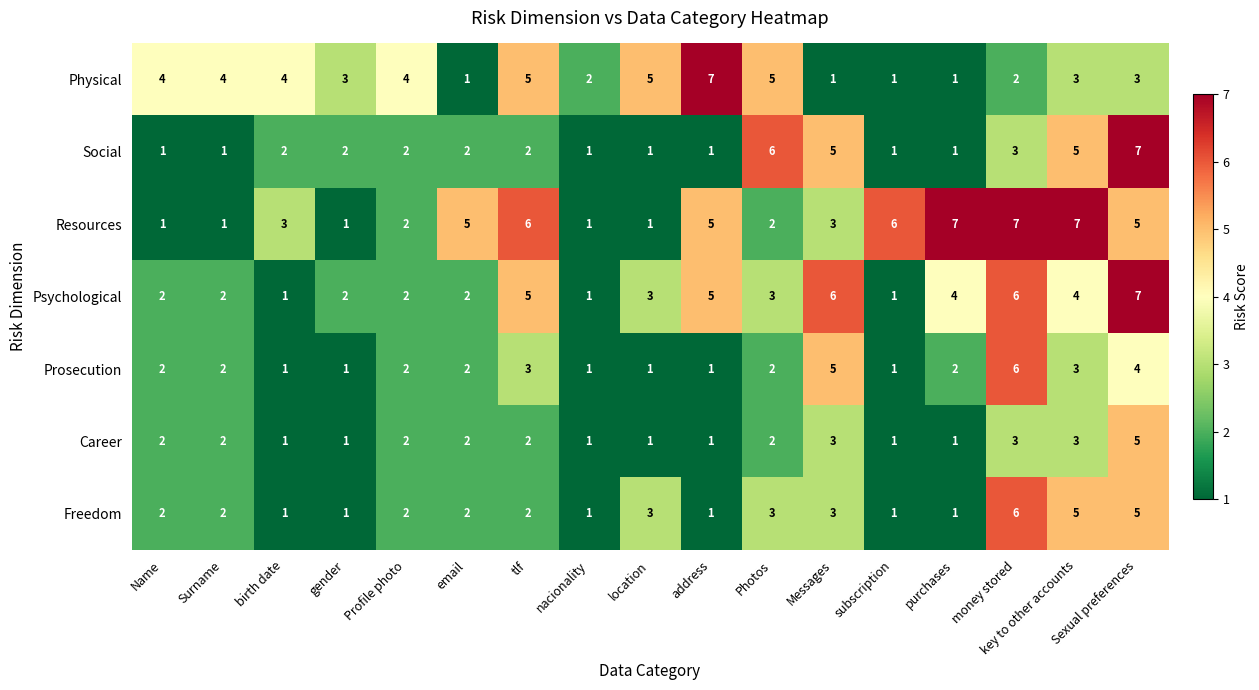

What is the difference between the highest and lowest values at Name?

3